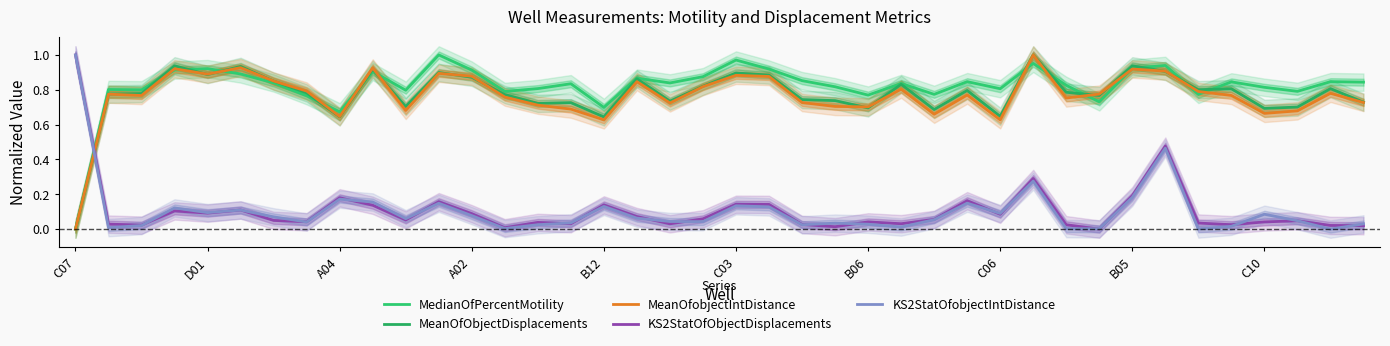

The value of MeanOfobjectIntDistance at 14 is 0.2. True or false?

False